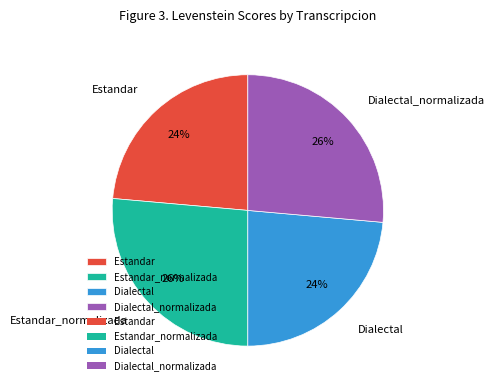

What is the ratio of the value at Estandar_normalizada to the value at Dialectal_normalizada?

1.0